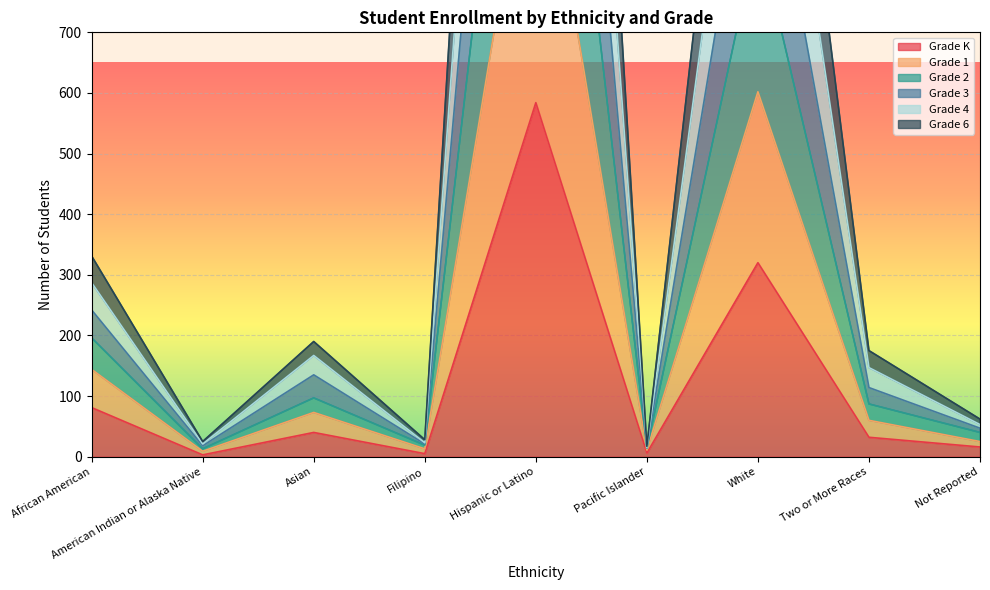

Which has a higher value, American Indian or Alaska Native or Hispanic or Latino?

Hispanic or Latino